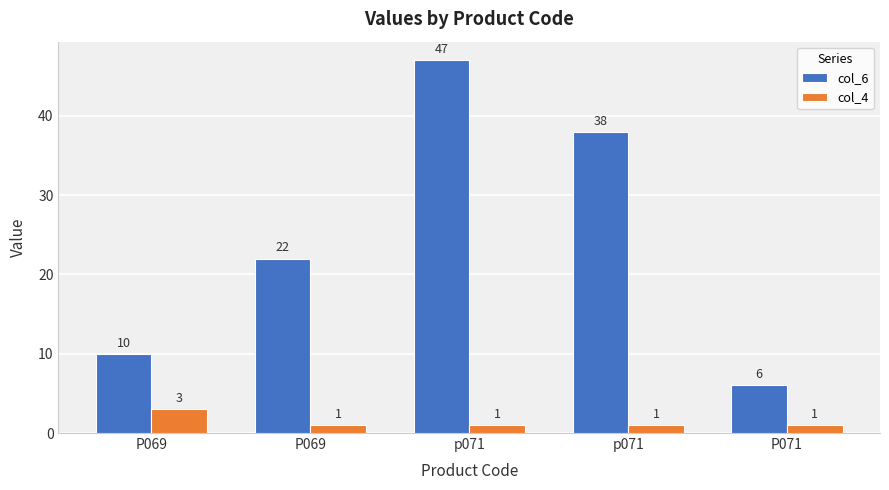

Are the bars grouped side by side (vs. stacked)?

Yes